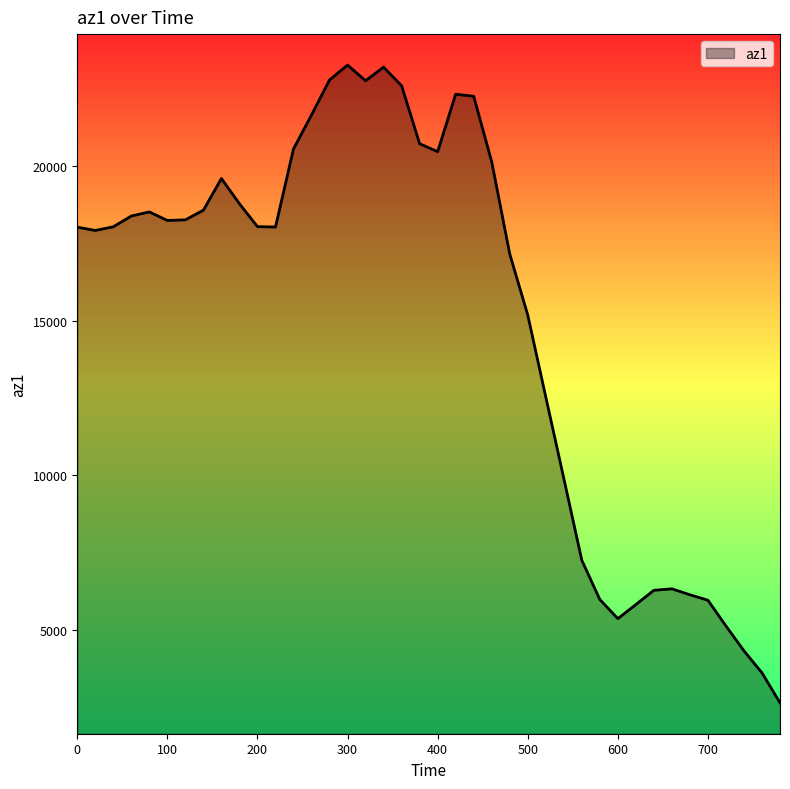

What is the minimum value shown in the chart?

2652